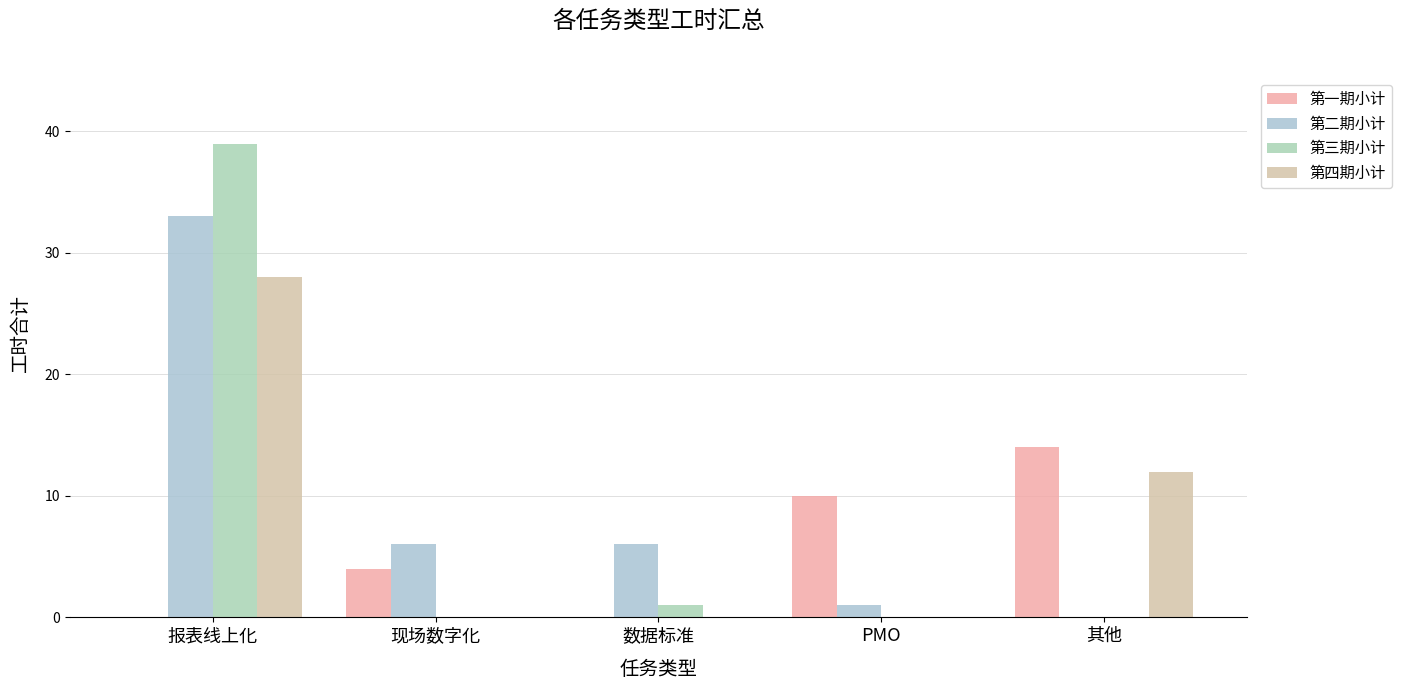

Reading left to right, extract all data points from this chart.

第一期小计: 0	4	0	10	14
第二期小计: 33	6	6	1	0
第三期小计: 39	0	1	0	0
第四期小计: 28	0	0	0	12